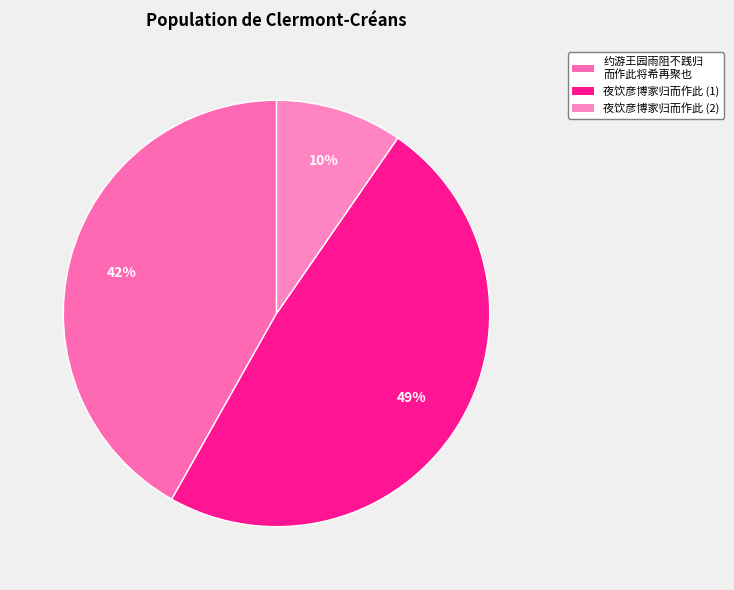

Is there any slice that represents more than half of the pie?

No